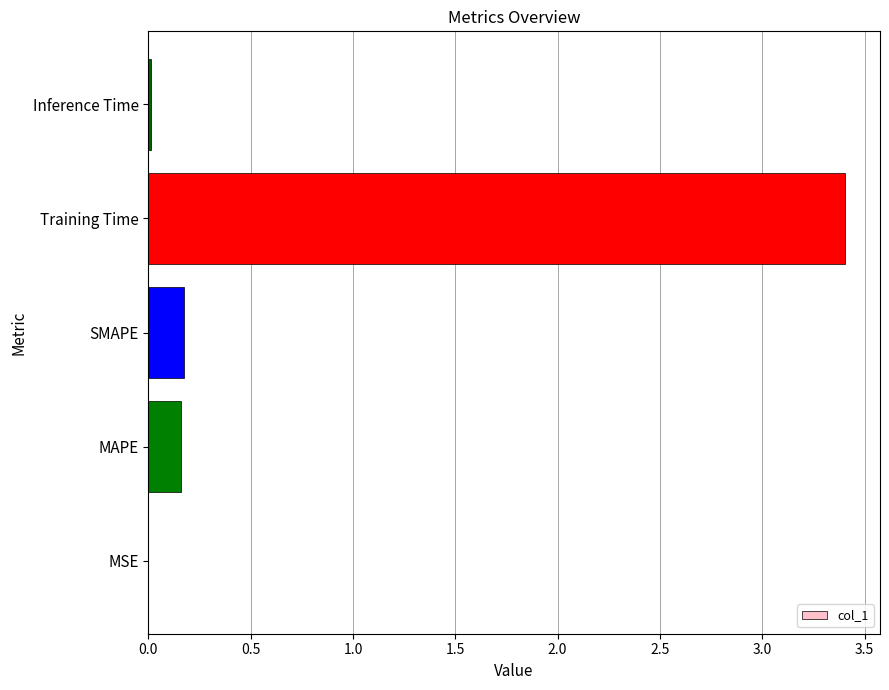

Which has a higher value, Inference Time or MAPE?

MAPE